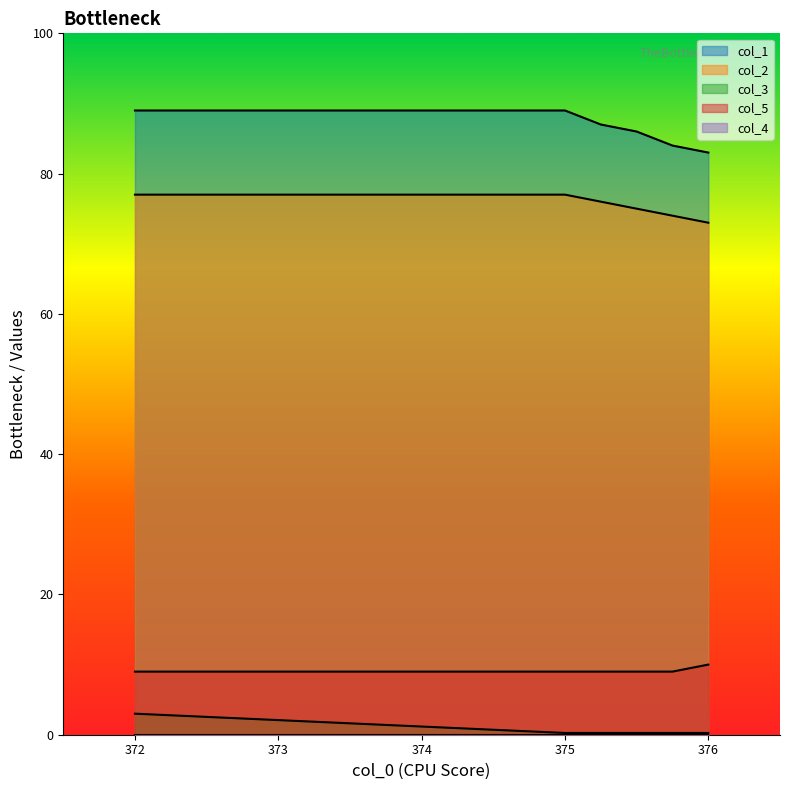

The col_3 series shows 1.0 at 372.0. True or false?

False